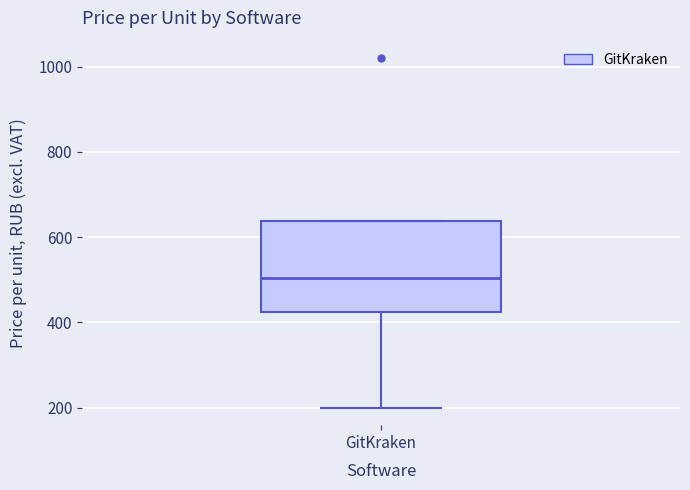

Where is the lower edge of the box for GitKraken on the y-axis? The values are not printed on the chart, so give them approximately, as read against the axis.

420